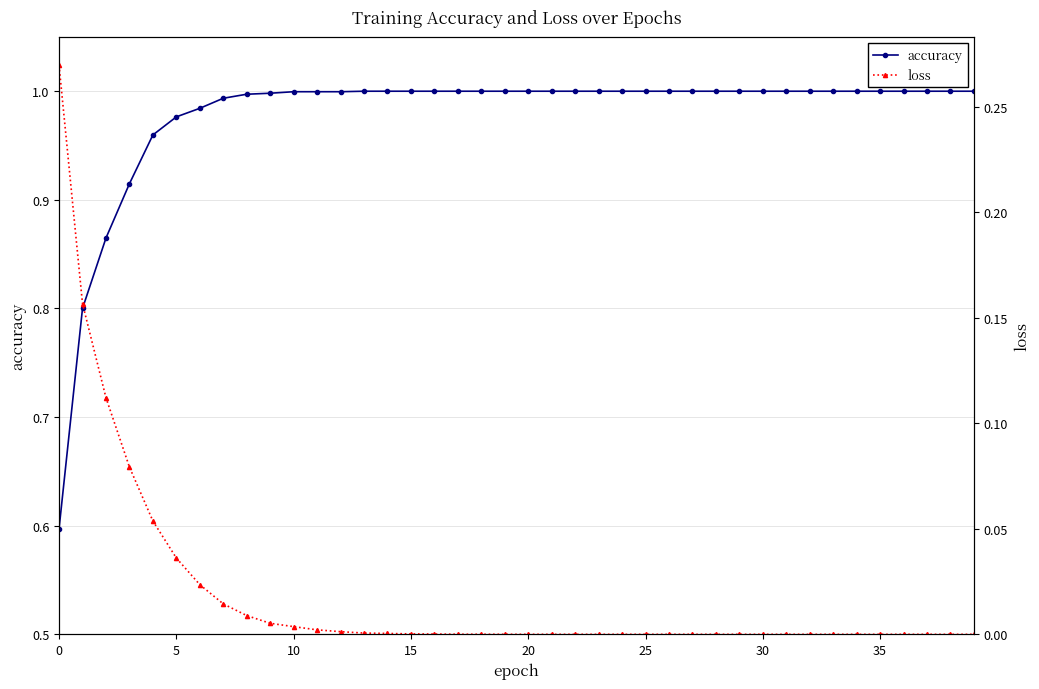

What is the lowest value of the accuracy series?

0.6